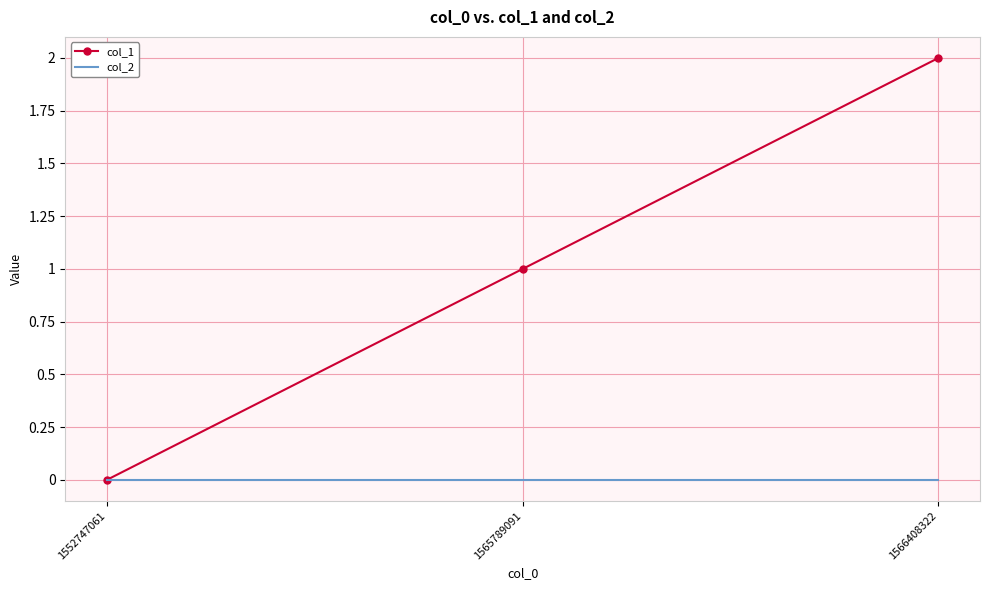

What is the total value across all series at 1566408322?

2